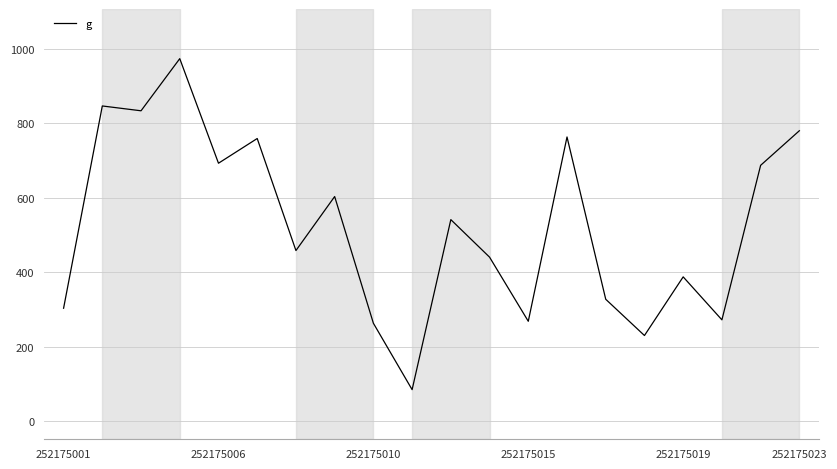

What is the greatest value displayed?

974.2